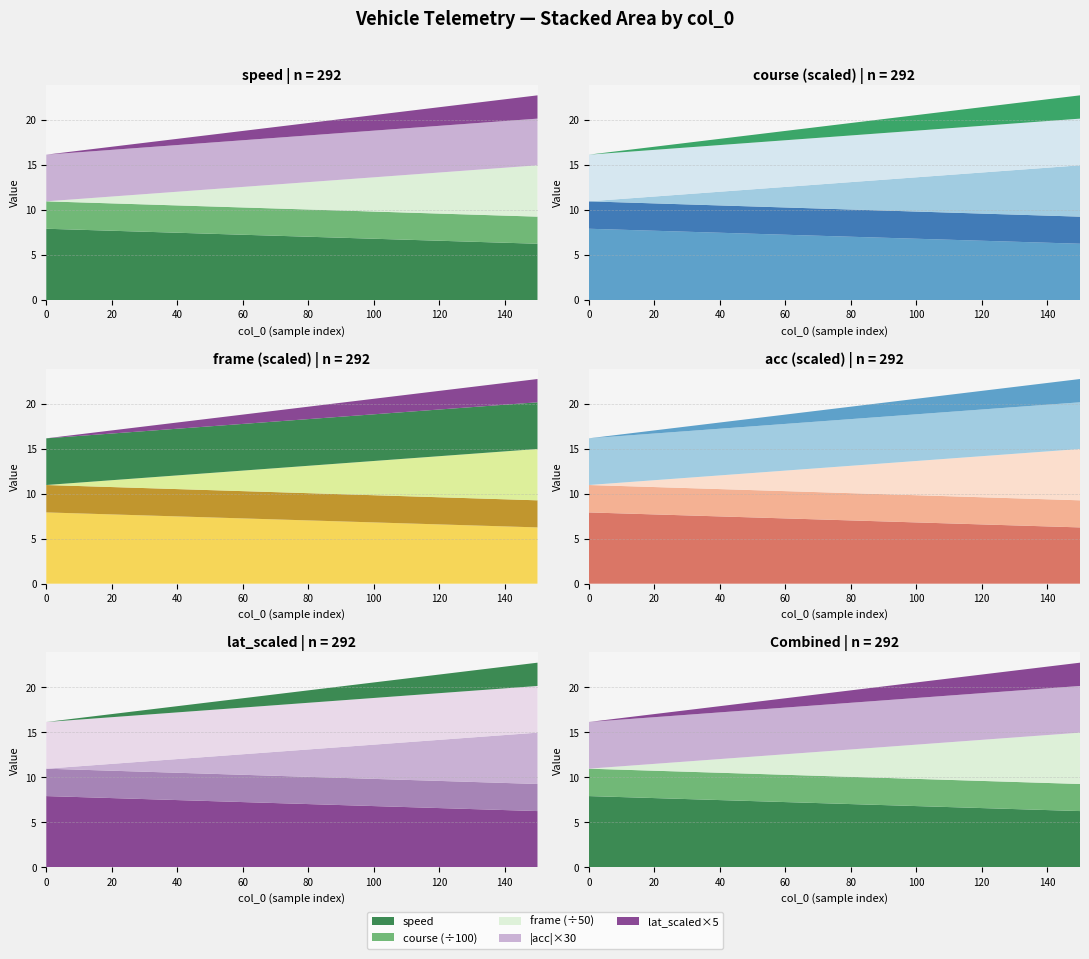

Reading right to left, extract all data points from this chart.

speed: 6.3	6.4	6.5	6.6	6.7	6.8	6.9	7.0	7.1	7.2	7.4	7.5	7.6	7.7	7.8	7.9
course: 300.8	301.1	301.3	301.5	301.8	302.0	302.2	302.4	302.7	302.9	303.1	303.4	303.6	303.8	304.0	304.3
frame: 285.0	266.0	247.0	228.0	209.0	190.0	171.0	152.0	133.0	114.0	95.0	76.0	57.0	38.0	19.0	0.0
acc: -0.2	-0.2	-0.2	-0.2	-0.2	-0.2	-0.2	-0.2	-0.2	-0.2	-0.2	-0.2	-0.2	-0.2	-0.2	-0.2
lat_scaled: 0.5	0.5	0.4	0.4	0.4	0.3	0.3	0.3	0.2	0.2	0.2	0.1	0.1	0.1	0.0	0.0